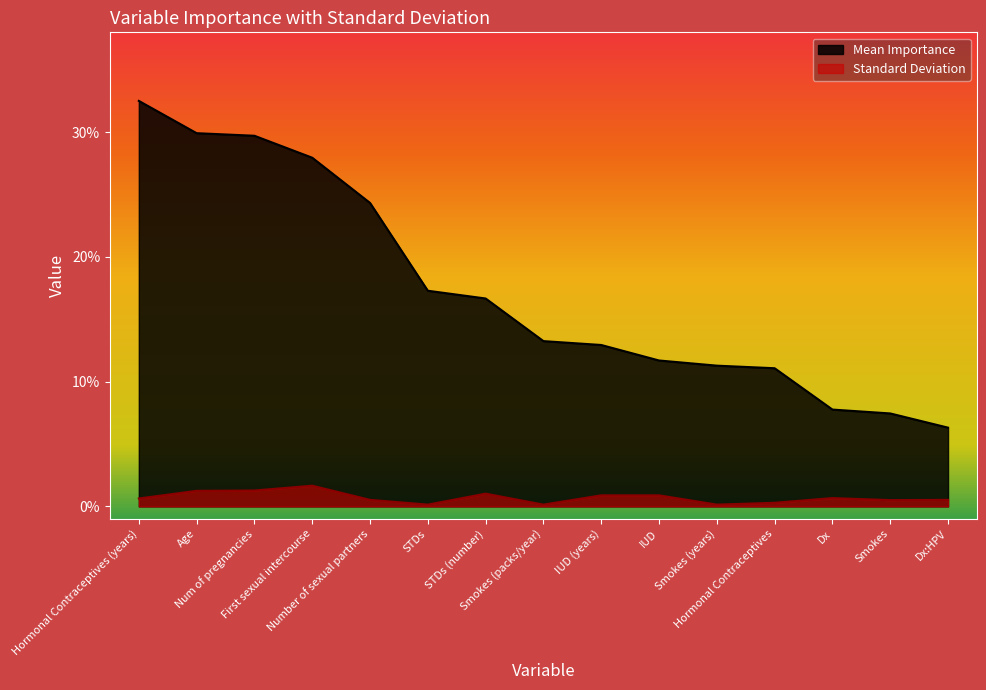

Which has a higher value, IUD or Dx:HPV?

IUD